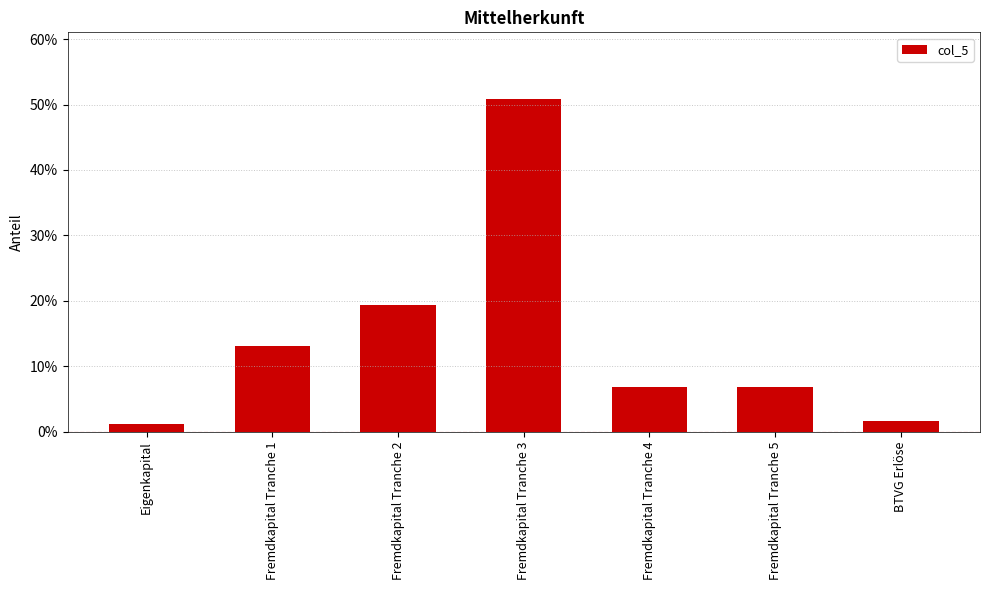

Reading right to left, transcribe all the data shown in this chart.

0.0	0.1	0.1	0.5	0.2	0.1	0.0